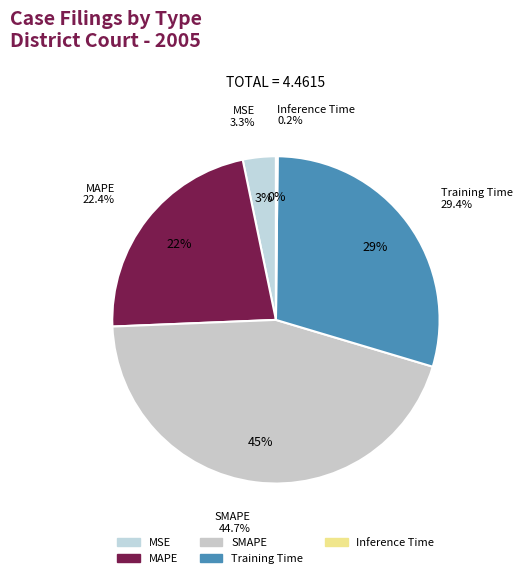

Is there a majority slice in this chart?

No